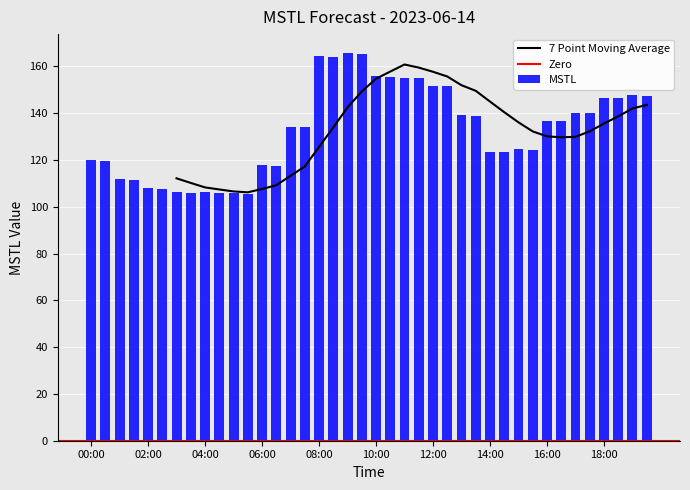

What is the minimum value shown in the chart?

105.4